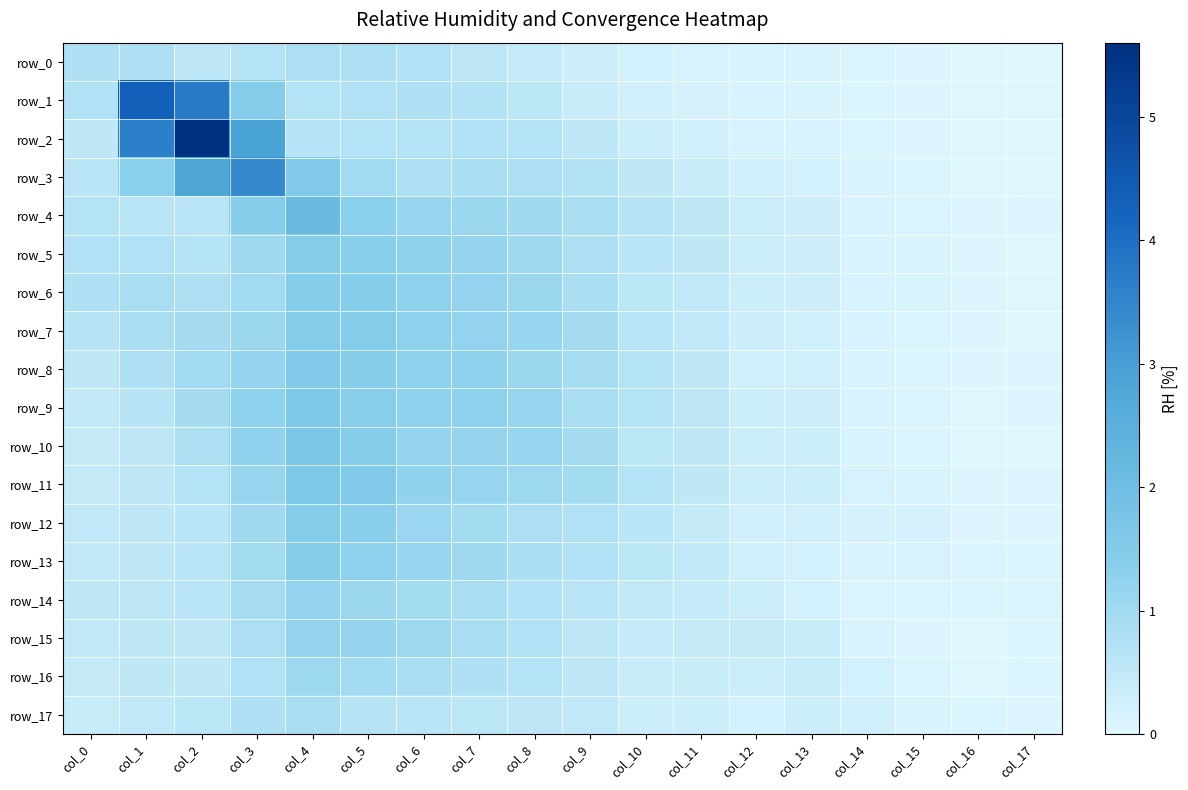

Rank the series at col_7 from highest to lowest value.

row_9, row_8, row_6, row_7, row_10, row_5, row_11, row_4, row_13, row_12, row_14, row_15, row_3, row_16, row_2, row_1, row_17, row_0